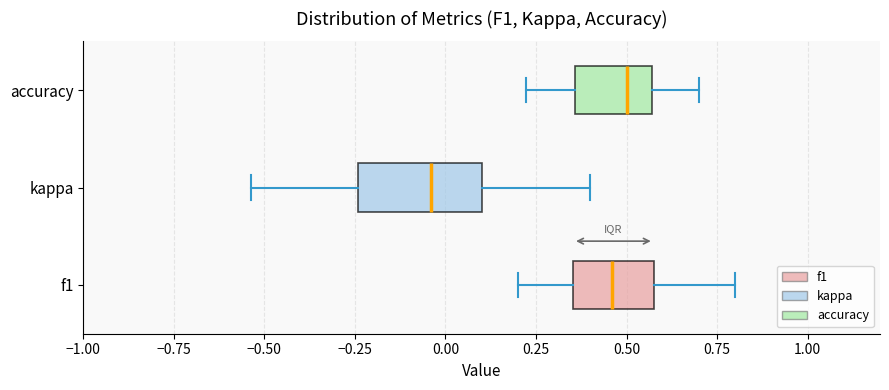

Comparing the boxes themselves (not the whiskers), which one is the widest?

kappa